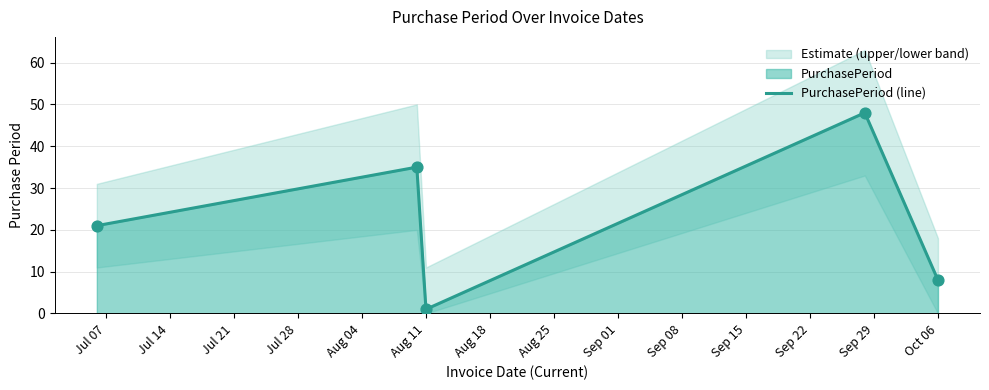

What is the maximum value for PurchasePeriod (line)?

48